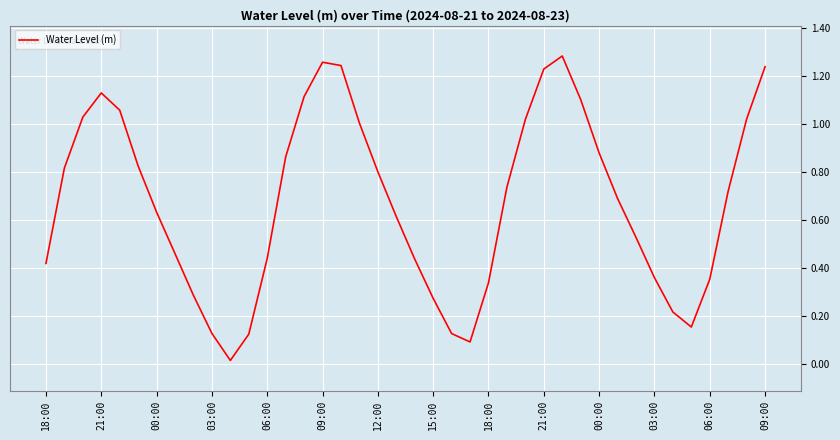

Does the chart display data point markers on the line(s)?

No